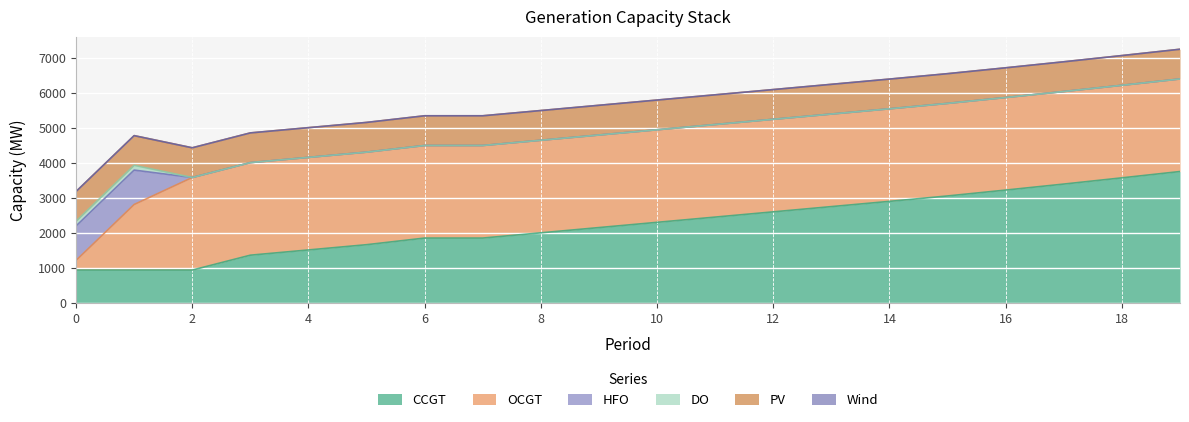

Between which two adjacent categories do CCGT and HFO first intersect?

1 and 2